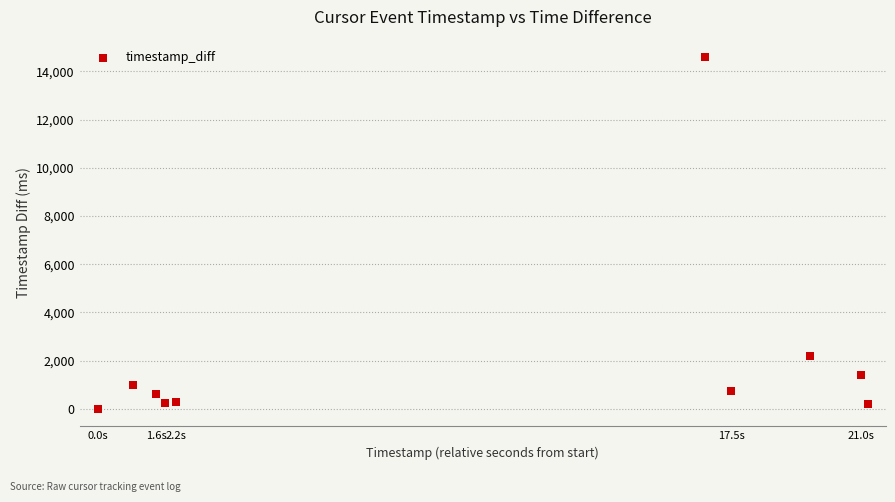

What Y value in the scatter plot is closest to 7294?

2183